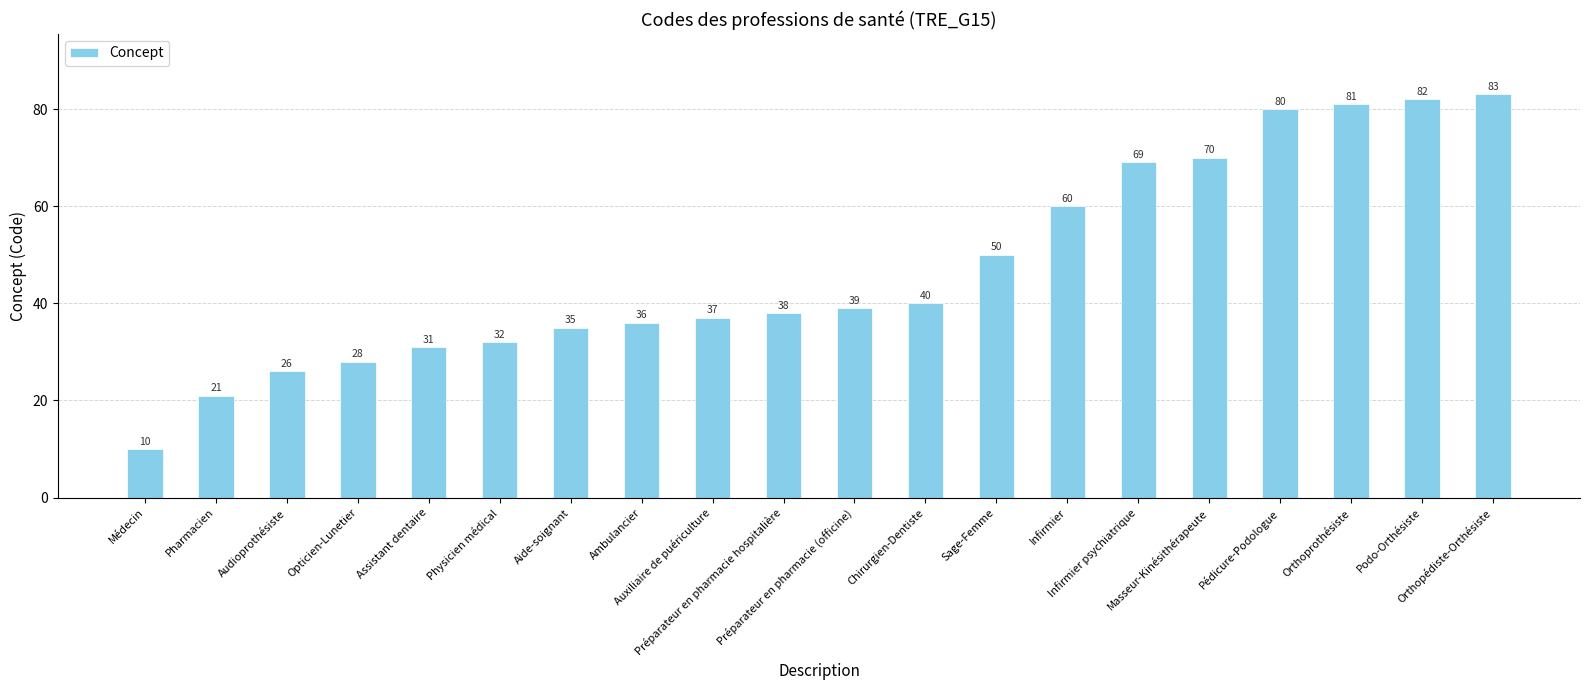

Approximately how many times larger is the value at Assistant dentaire compared to Orthoprothésiste?

0.4